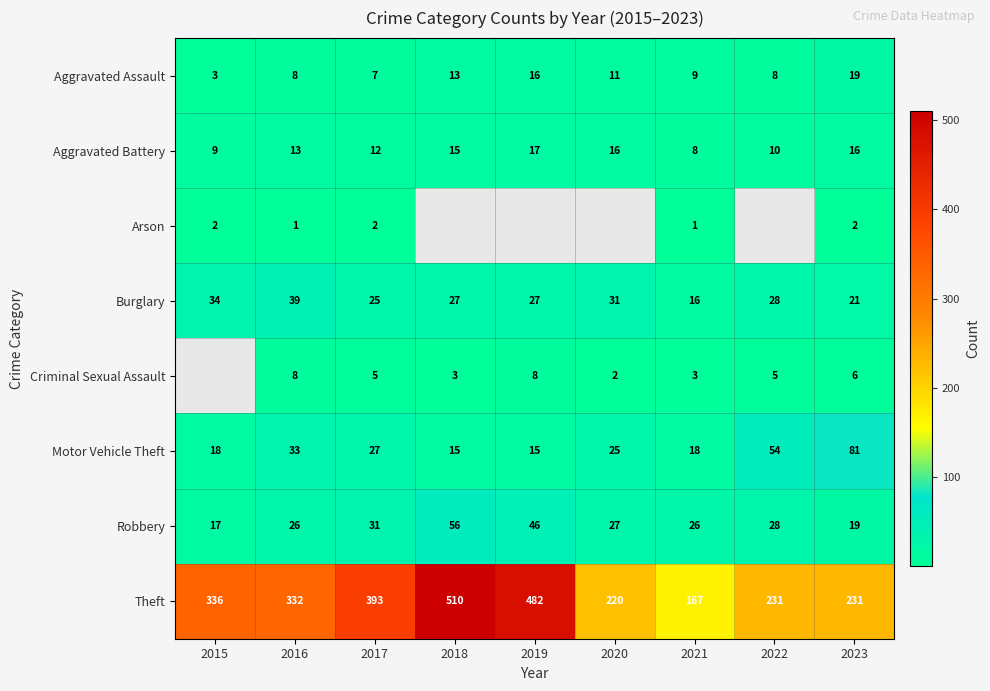

Where does the Aggravated Assault series first go above 9?

2018